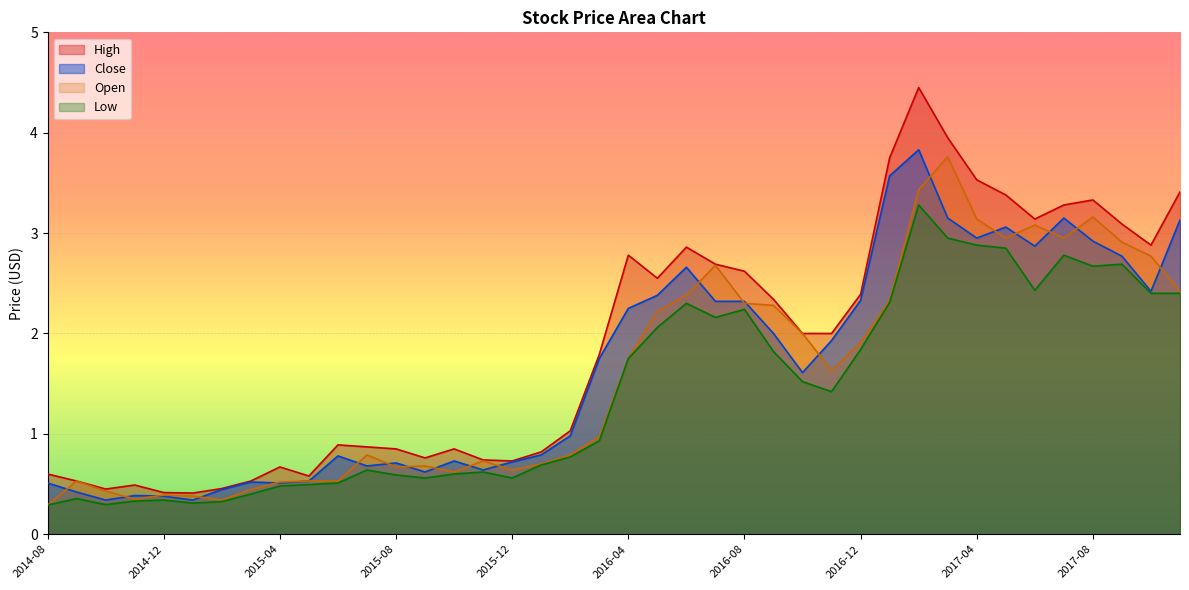

What is the difference between the High values at 2015-03-01 and 2016-10-01?

1.5